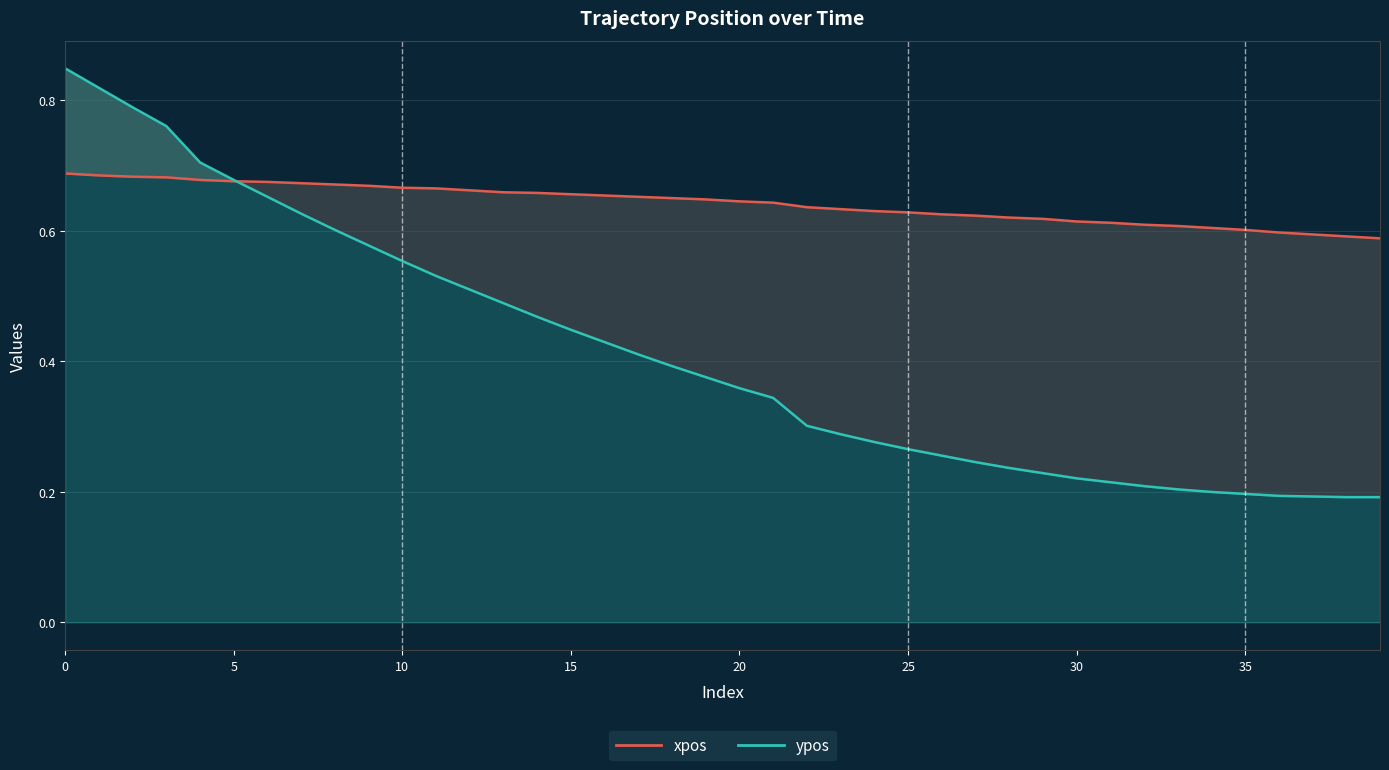

List the series in order of their overall mean, highest first.

xpos, ypos